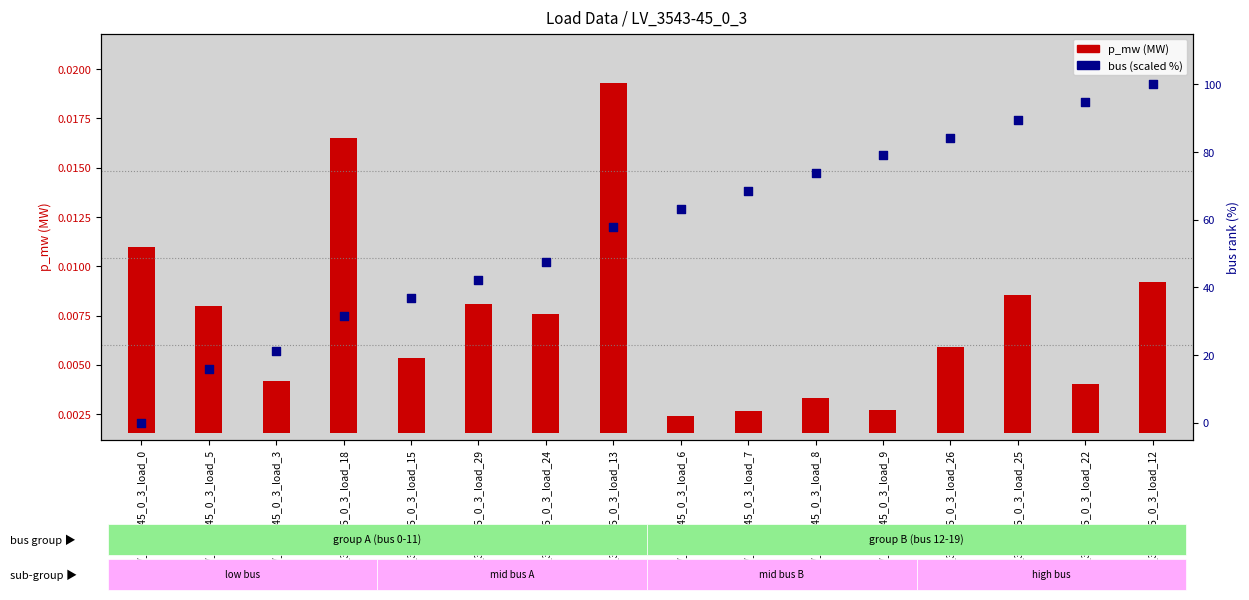

Which series has the largest Y range (max minus min)?

bus (scaled 0-100%)